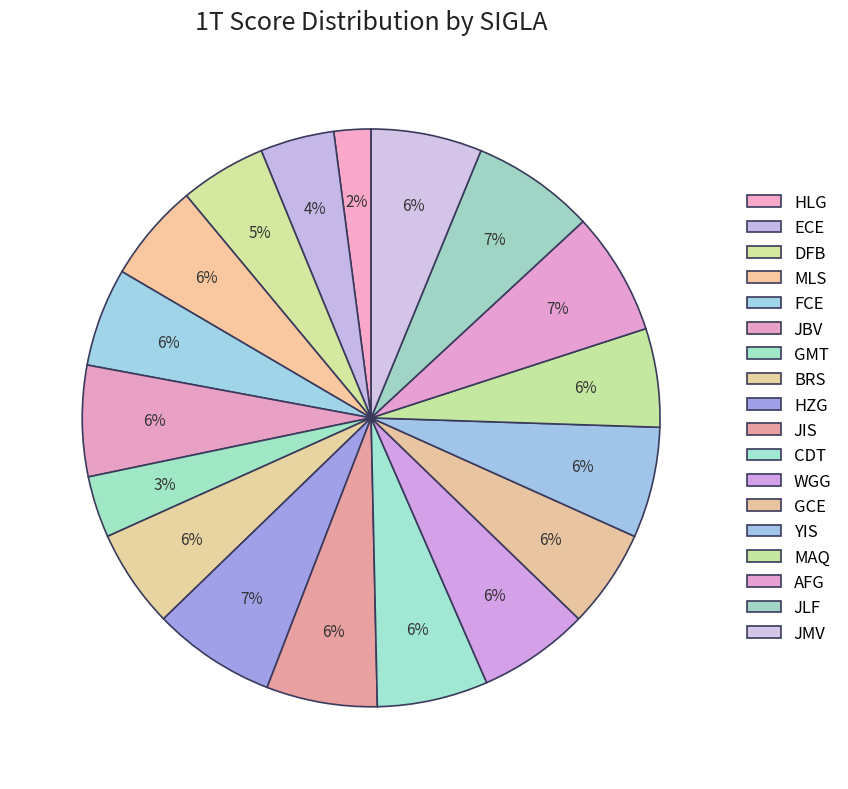

How many slices are in this pie chart?

18